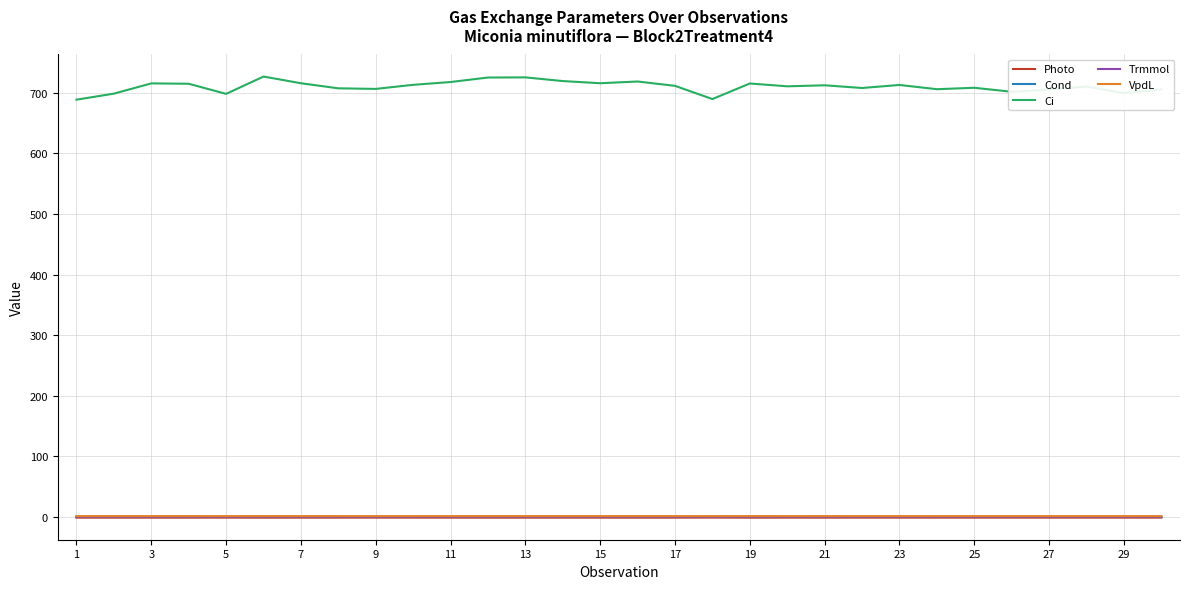

Which series has the widest spread of values?

Ci